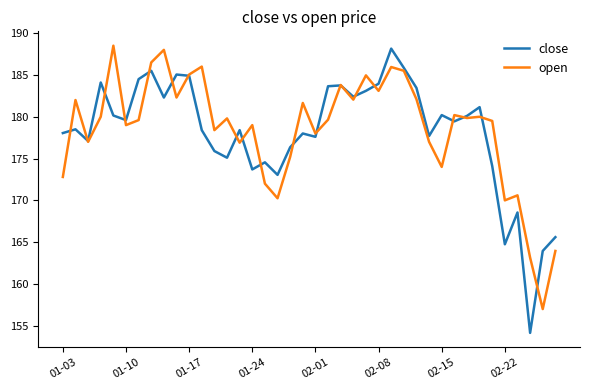

What is the minimum value for close?

154.2